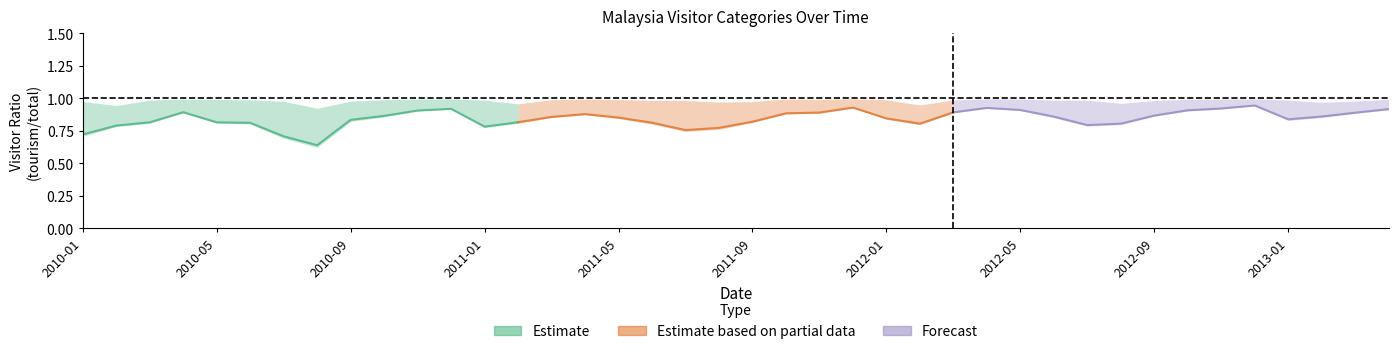

What is the average value of the Estimate series?

0.8